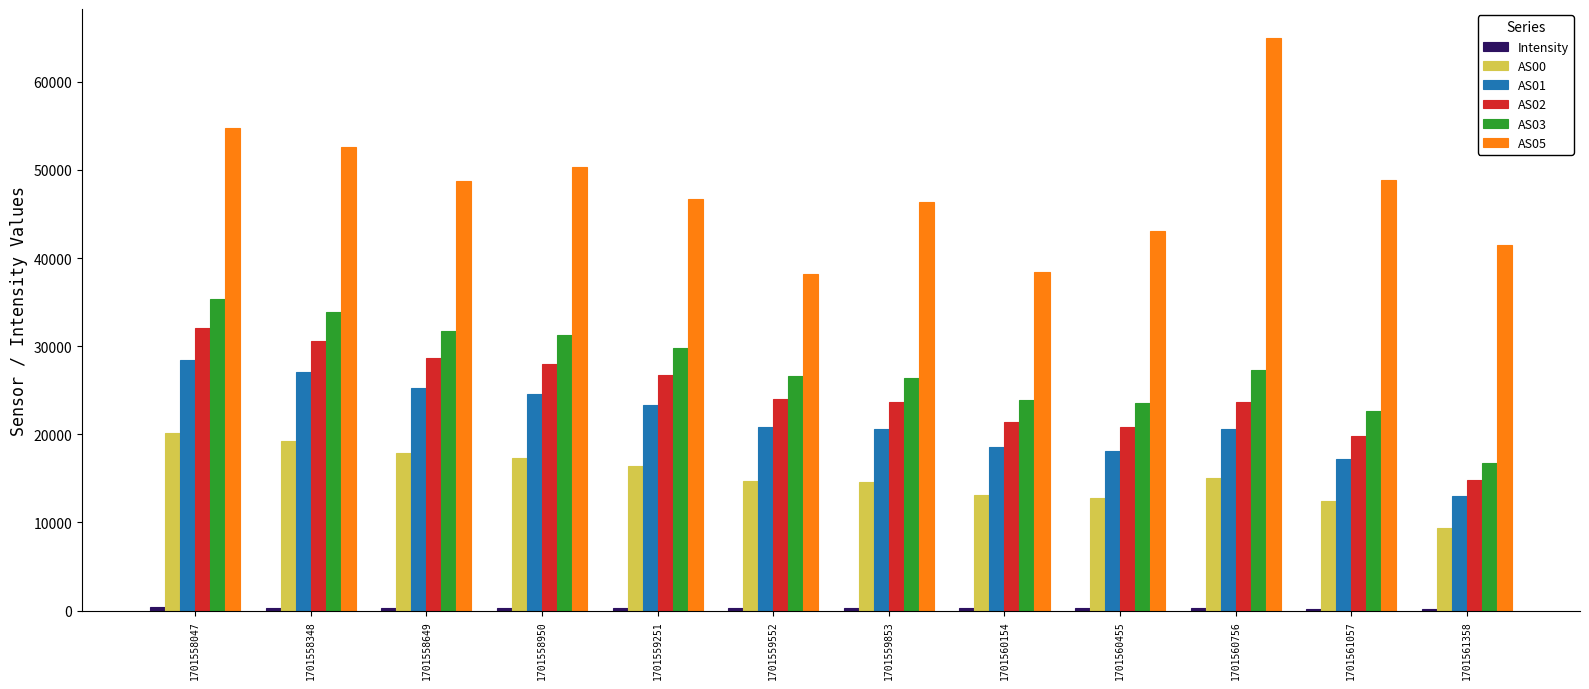

What is the difference between the AS05 values at 1701559853 and 1701559251?

323.0